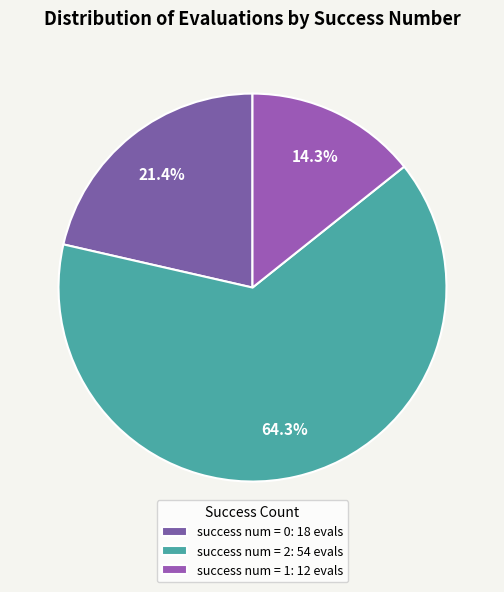

Rank the categories by value from highest to lowest.

success num = 2: 54 evals, success num = 0: 18 evals, success num = 1: 12 evals